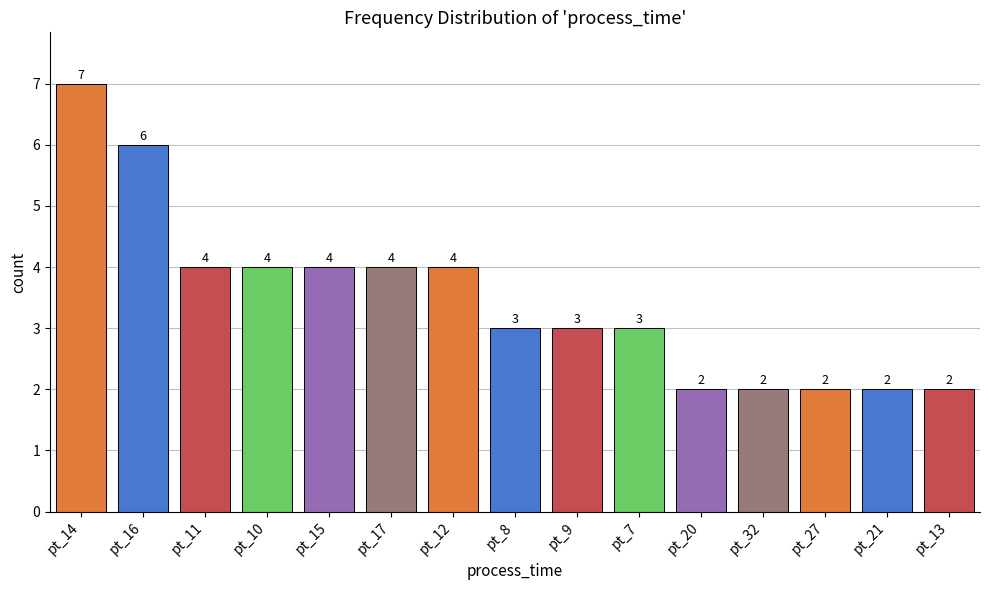

The value at pt_15 is 3. True or false?

False